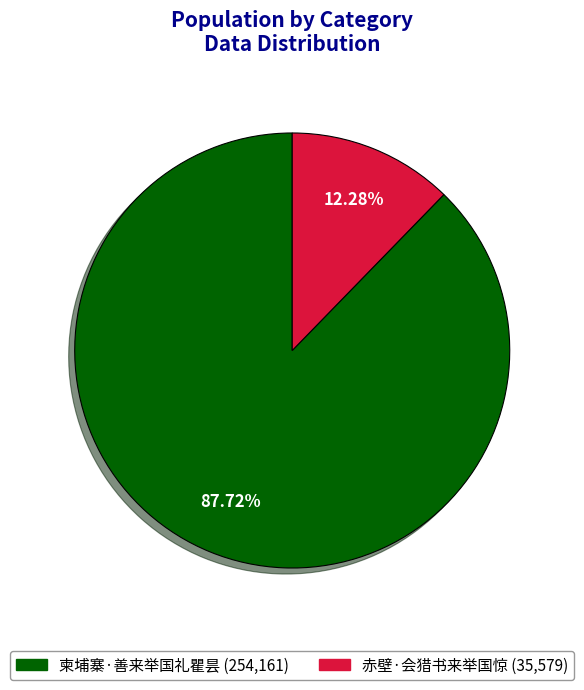

Is it true that 柬埔寨·善来举国礼瞿昙 is 88% of the pie?

True